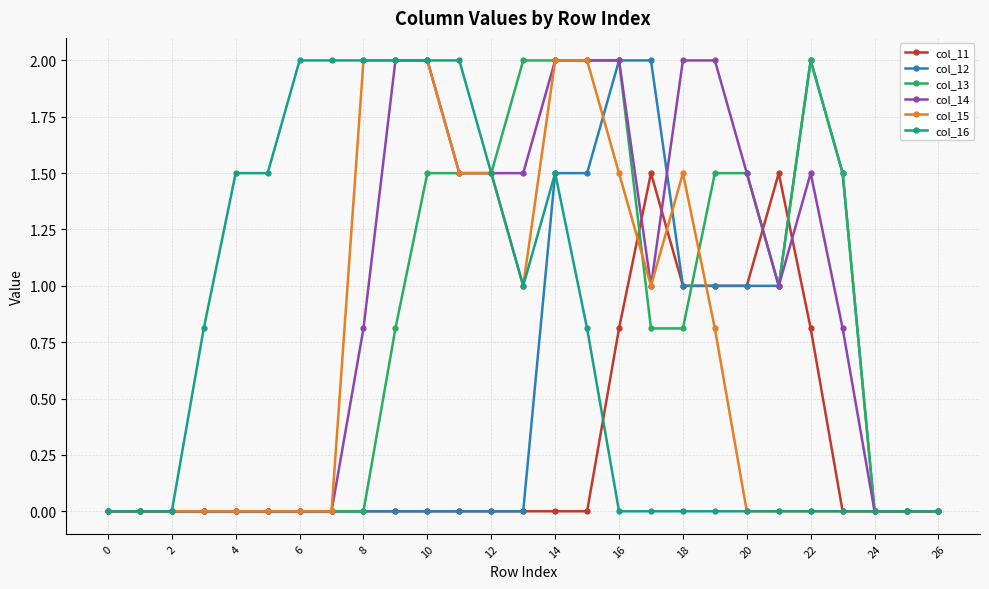

What is the maximum value shown in the chart?

2.0